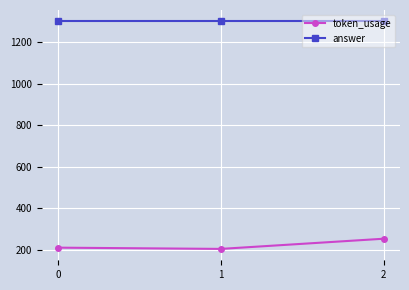

What is the difference between the maximum and second lowest values in the token_usage series?

43